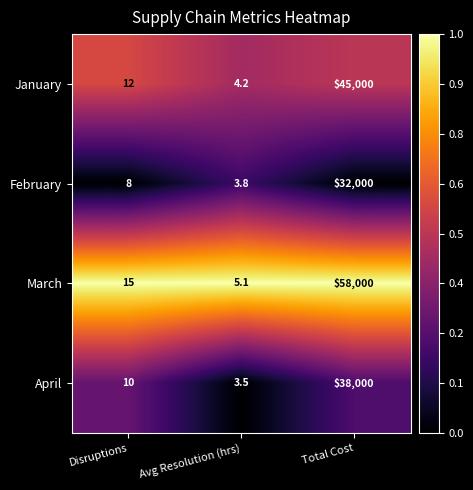

Where is April nearest to the value 19001?

Disruptions